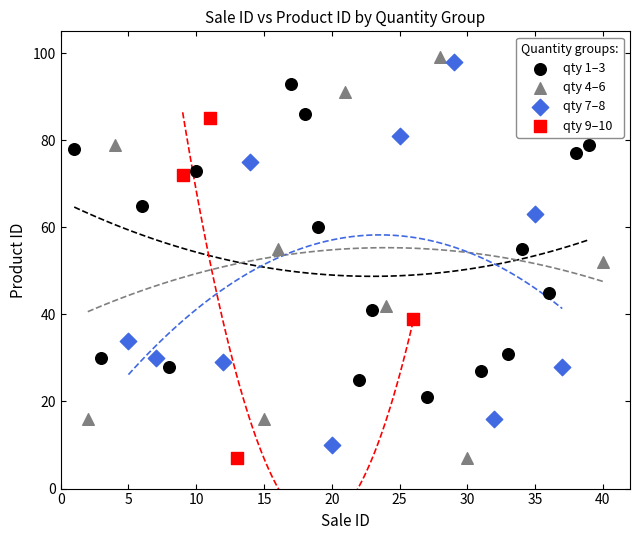

What are all the series names shown in the legend?

qty 1–3, qty 4–6, qty 7–8, qty 9–10